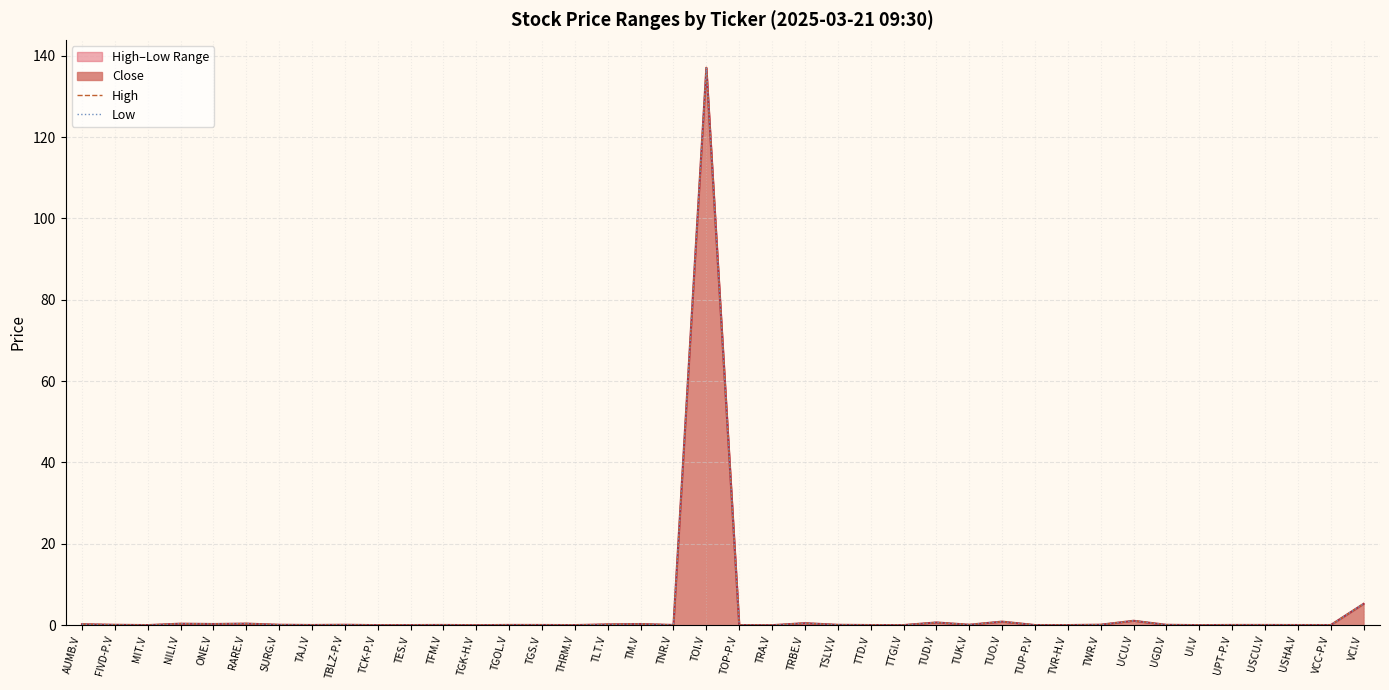

Which series has the largest range (max minus min)?

High